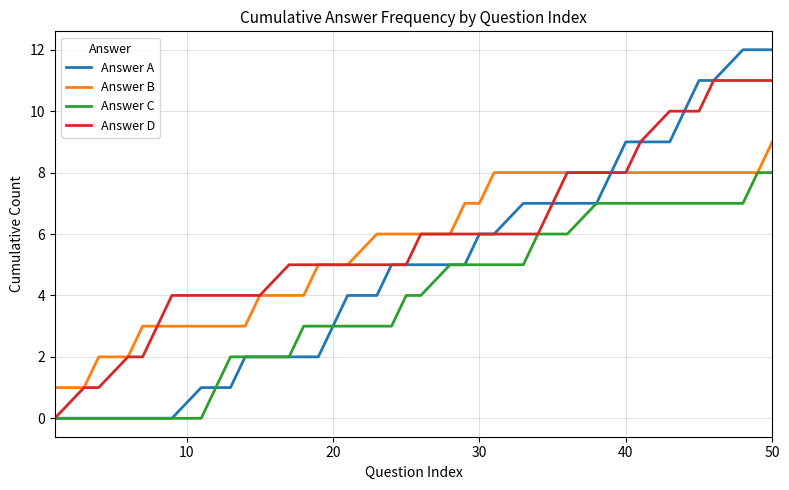

List the series in order of their peak value, lowest first.

Answer C, Answer B, Answer D, Answer A